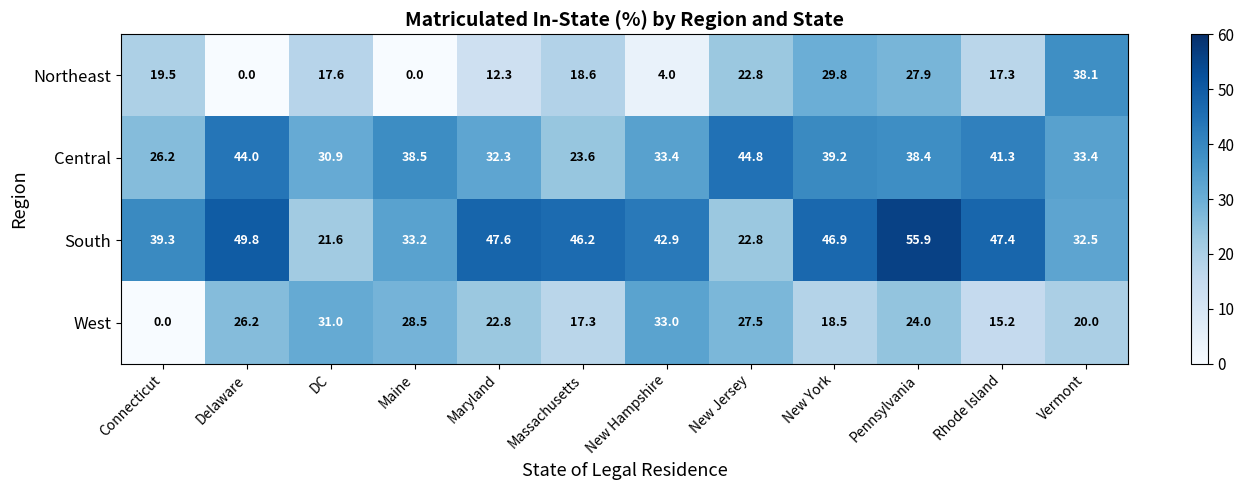

List the series in order of their peak value, highest first.

South, Central, Northeast, West